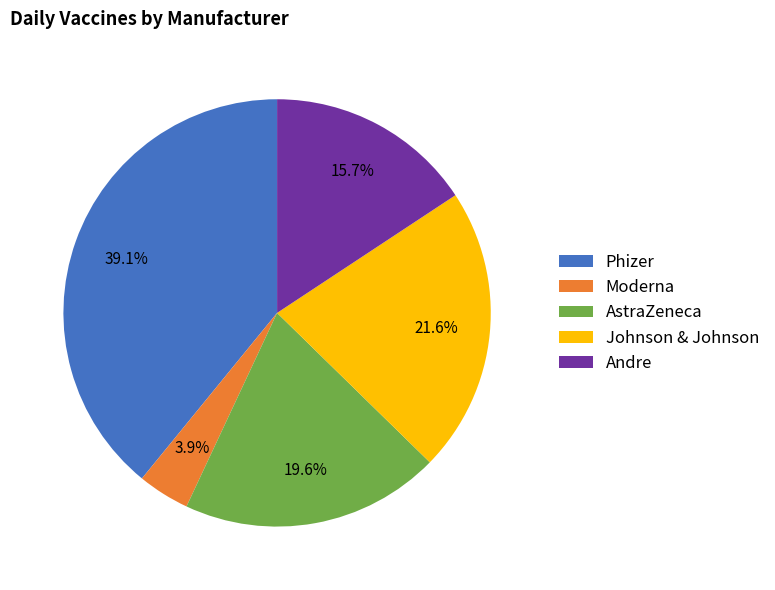

Which has a higher value, Phizer or Moderna?

Phizer